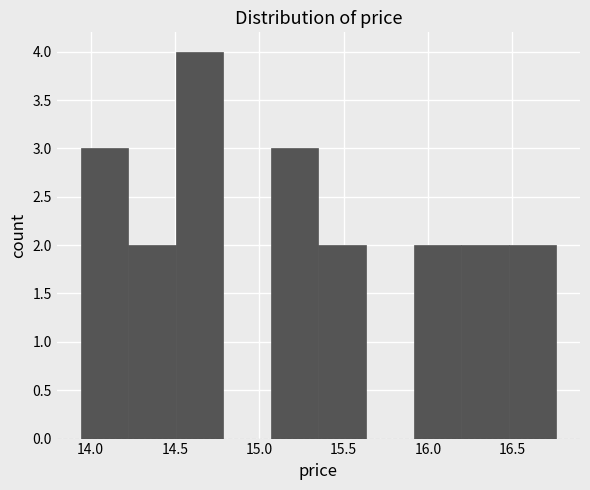

Reading left to right, transcribe this chart: for each bar, give the range it covers on the x-axis and its height. Neither the bar edges nor the heights are printed on the chart, so give them approximately, as read against the axes.

13.95 to 14.20: 3
14.20 to 14.50: 2
14.50 to 14.80: 4
14.80 to 15.05: 0
15.05 to 15.35: 3
15.35 to 15.65: 2
15.65 to 15.90: 0
15.90 to 16.20: 2
16.20 to 16.50: 2
16.50 to 16.75: 2